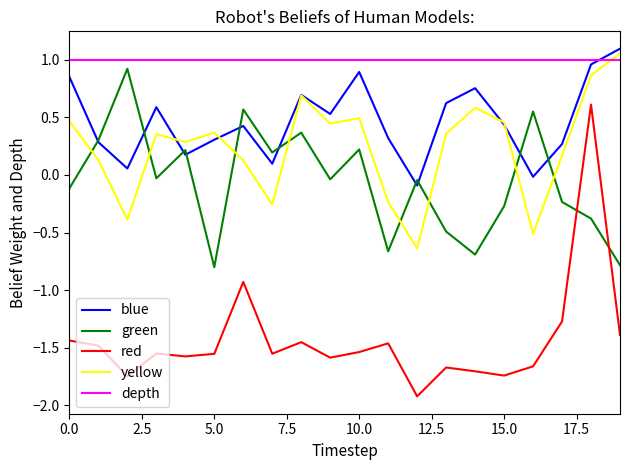

True or false: red and green intersect in this chart.

True